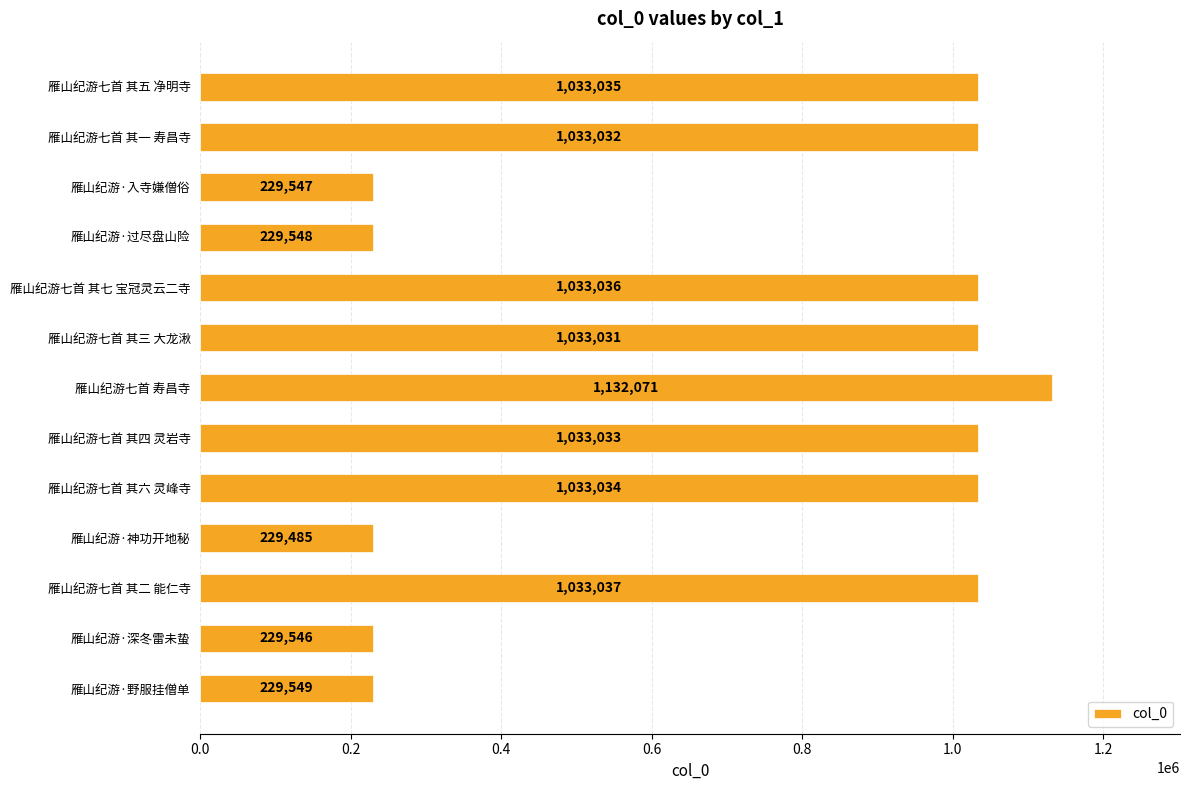

Rank the categories by value from highest to lowest.

雁山纪游七首 寿昌寺, 雁山纪游七首 其二 能仁寺, 雁山纪游七首 其七 宝冠灵云二寺, 雁山纪游七首 其五 净明寺, 雁山纪游七首 其六 灵峰寺, 雁山纪游七首 其四 灵岩寺, 雁山纪游七首 其一 寿昌寺, 雁山纪游七首 其三 大龙湫, 雁山纪游·野服挂僧单, 雁山纪游·过尽盘山险, 雁山纪游·入寺嫌僧俗, 雁山纪游·深冬雷未蛰, 雁山纪游·神功开地秘